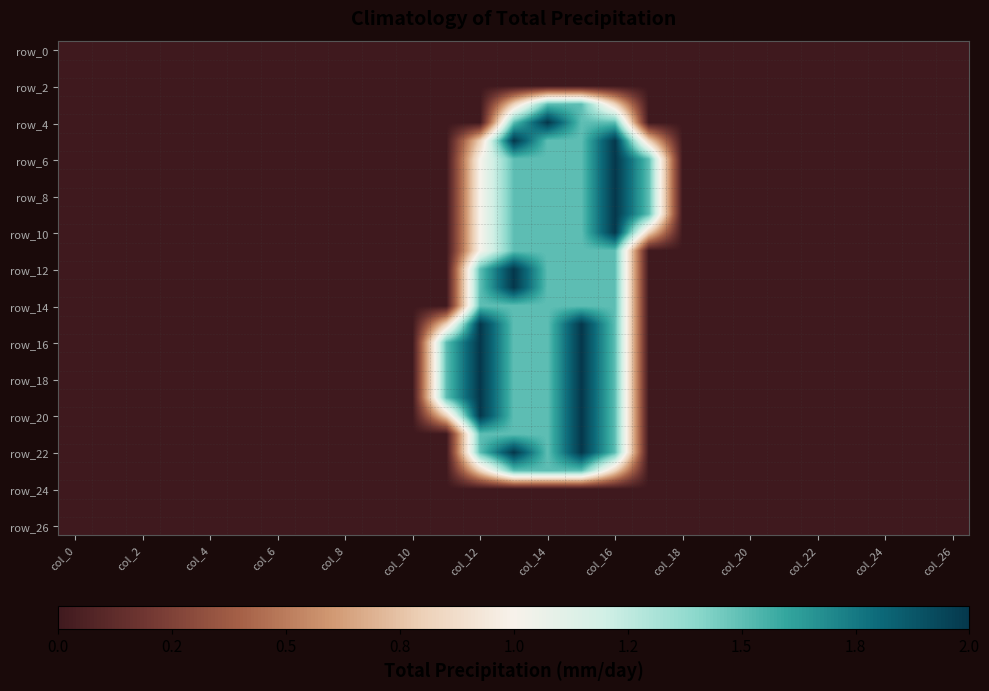

At which category is the sum across all series the highest?

15